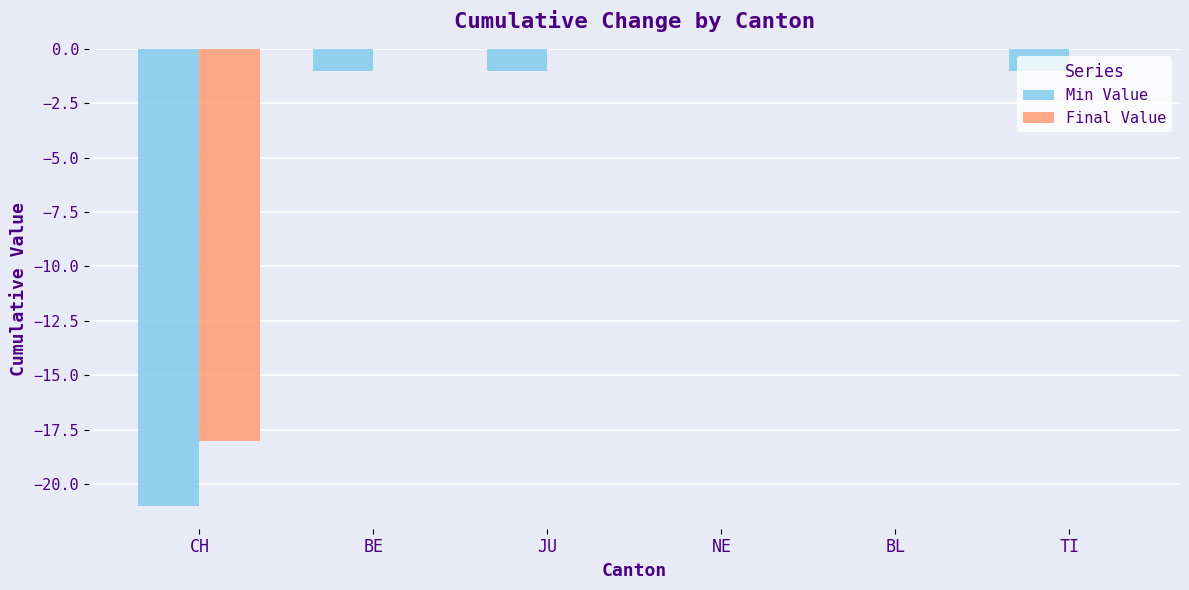

Which series has the largest total across all categories?

Final Value